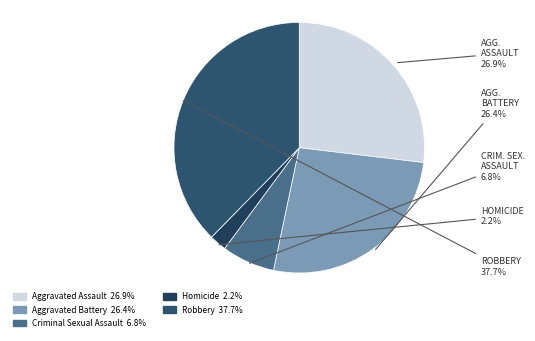

Which category has the smallest portion of the pie?

Homicide